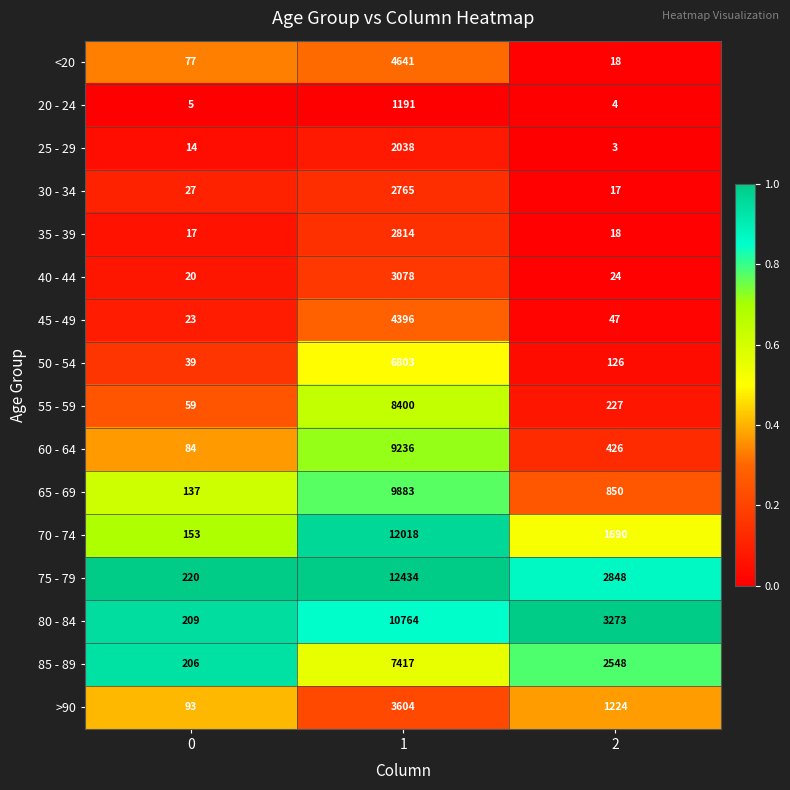

What is the spread (max minus min) of values at 0?

215